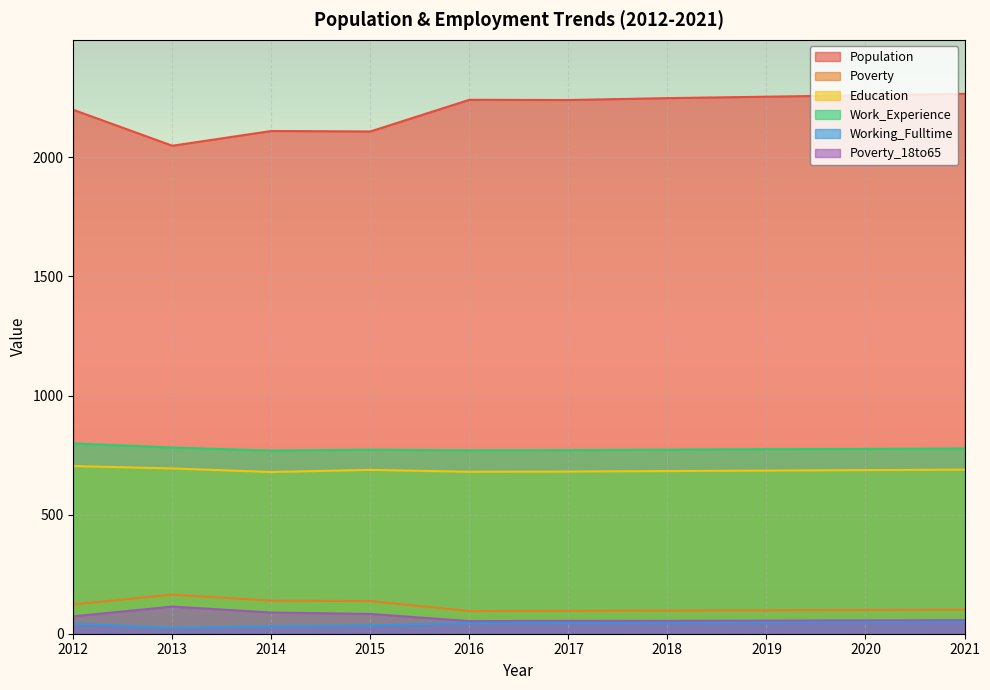

What are all the series names shown in the legend?

Population, Poverty, Education, Work_Experience, Working_Fulltime, Poverty_18to65